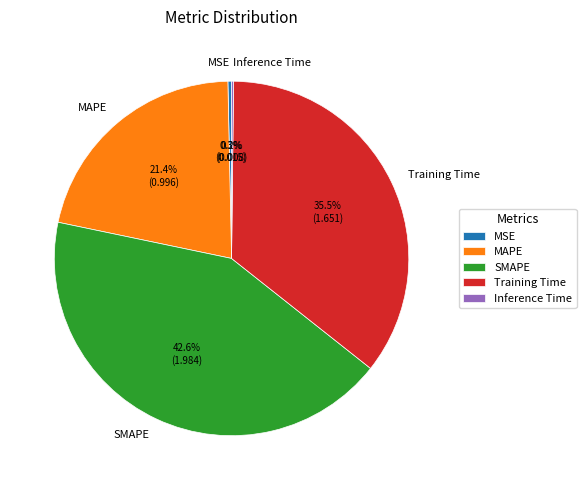

Which slice is the largest?

SMAPE